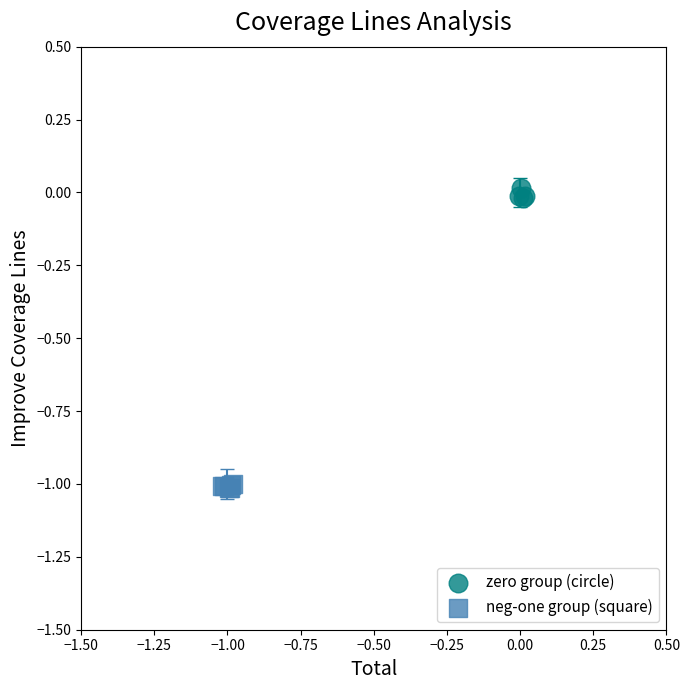

Which series contains the lowest Y value?

neg-one group (square)